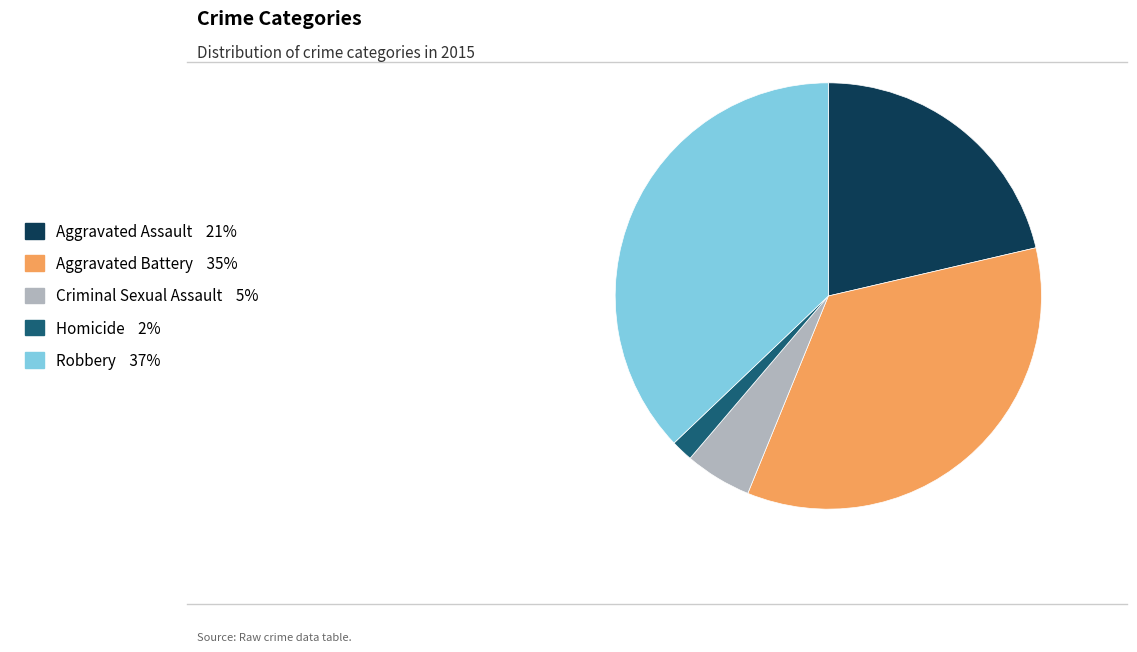

Rank the categories by value from lowest to highest.

Homicide, Criminal Sexual Assault, Aggravated Assault, Aggravated Battery, Robbery